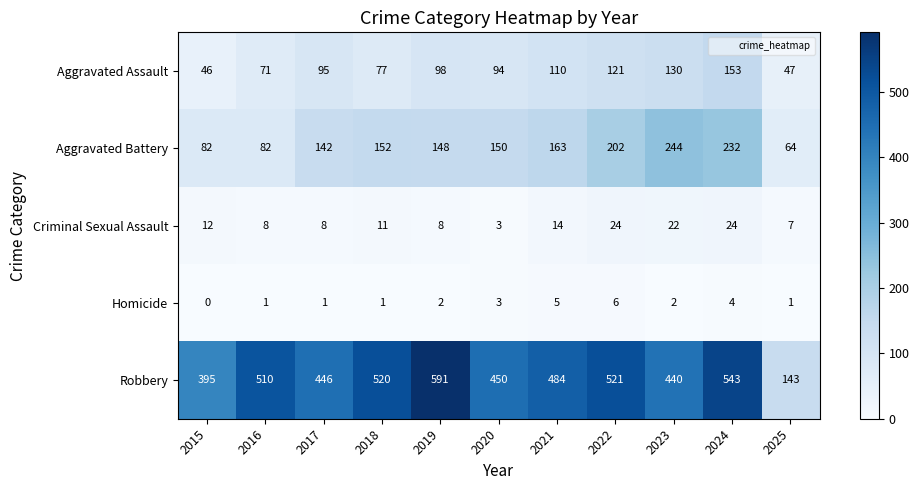

Which category has the highest value across all series?

2019